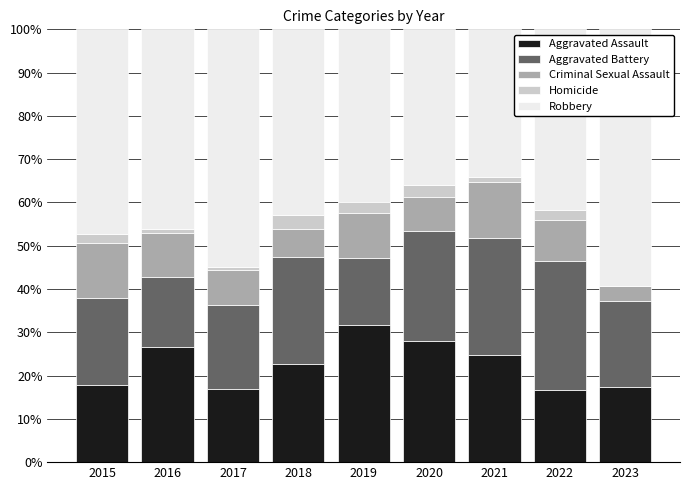

What is the total value across all series at 2019?

100.0